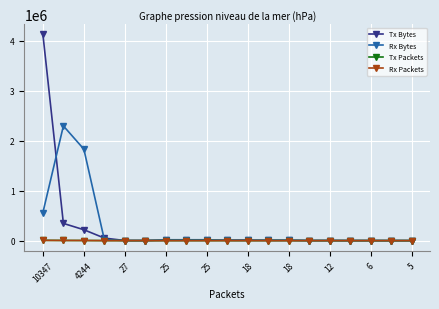

In Tx Packets, how many points are higher than both neighbors (excluding endpoints)?

3